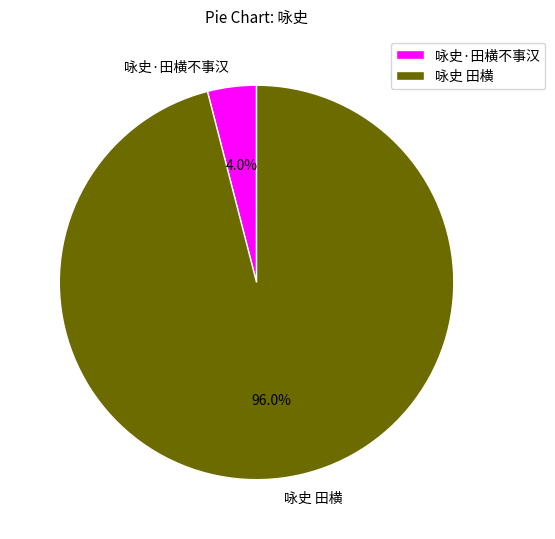

How many slices are in this pie chart?

2